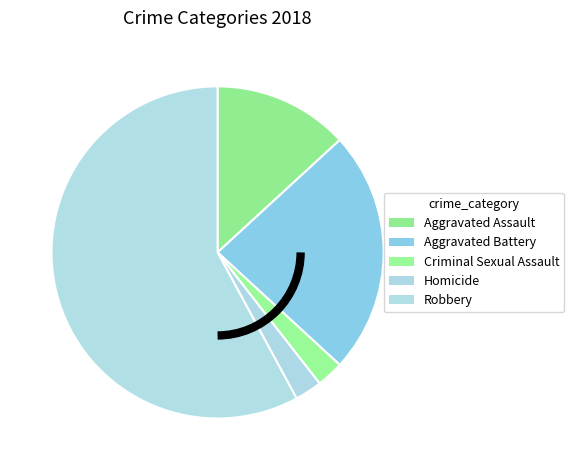

What percentage is NOT represented by Homicide?

97.4%